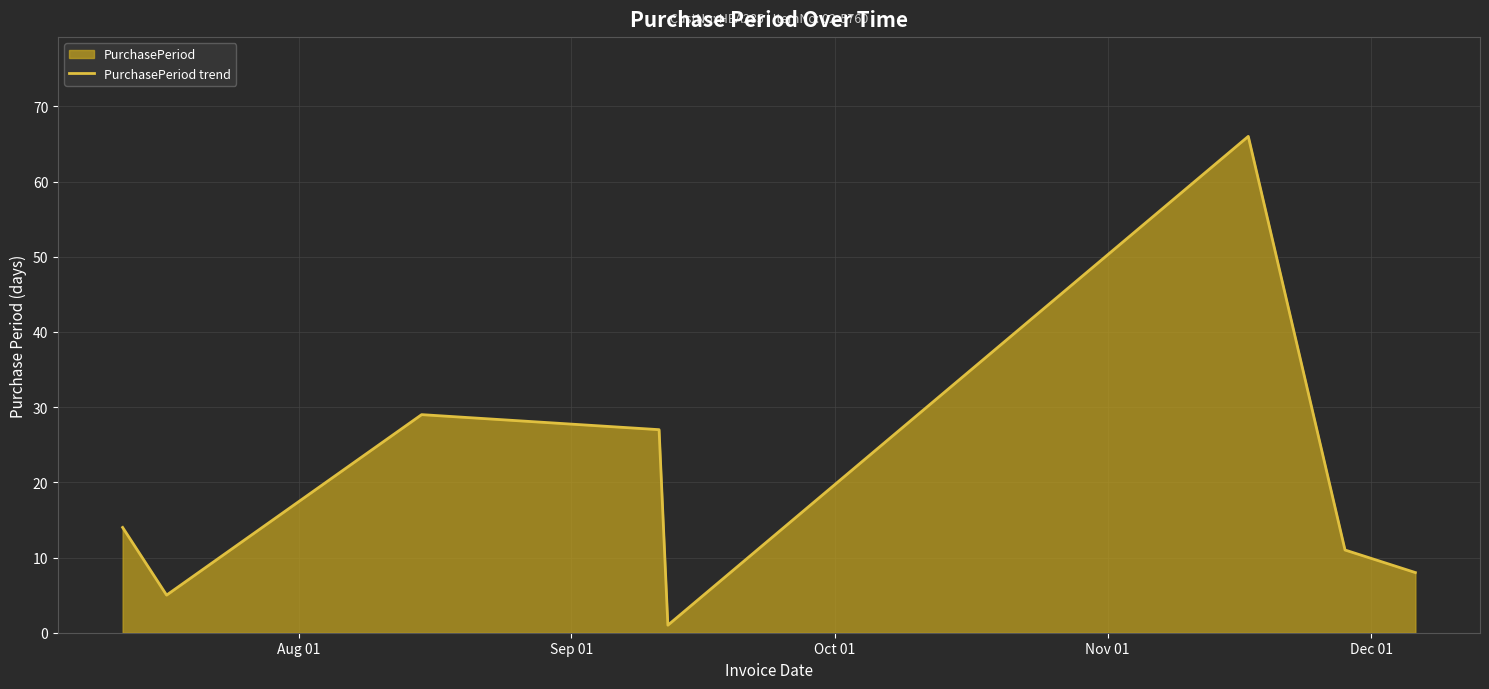

True or false: there are more than 1 points higher than both neighbors.

True